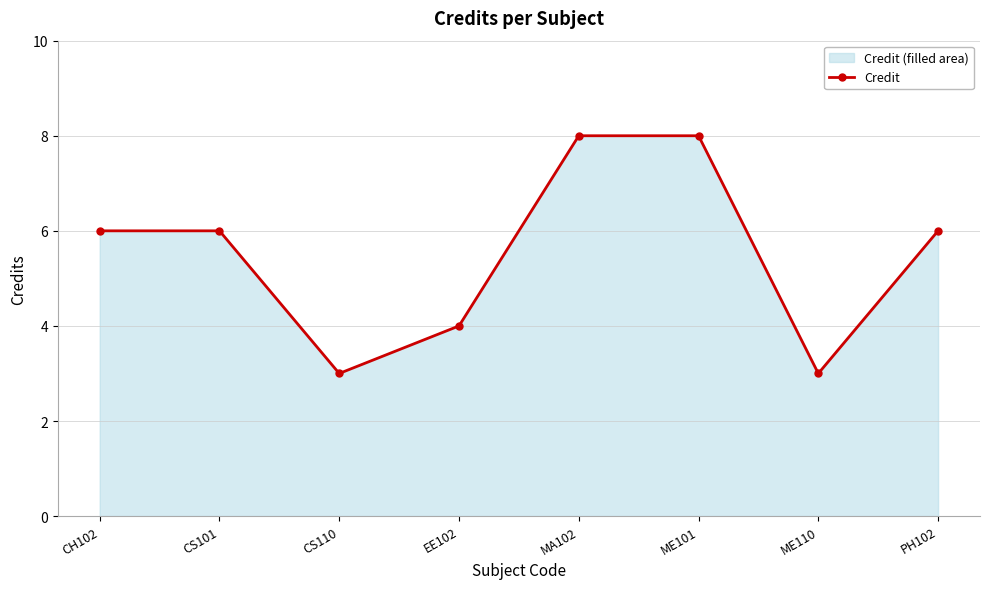

At which category does the data reach its first local valley?

CS110